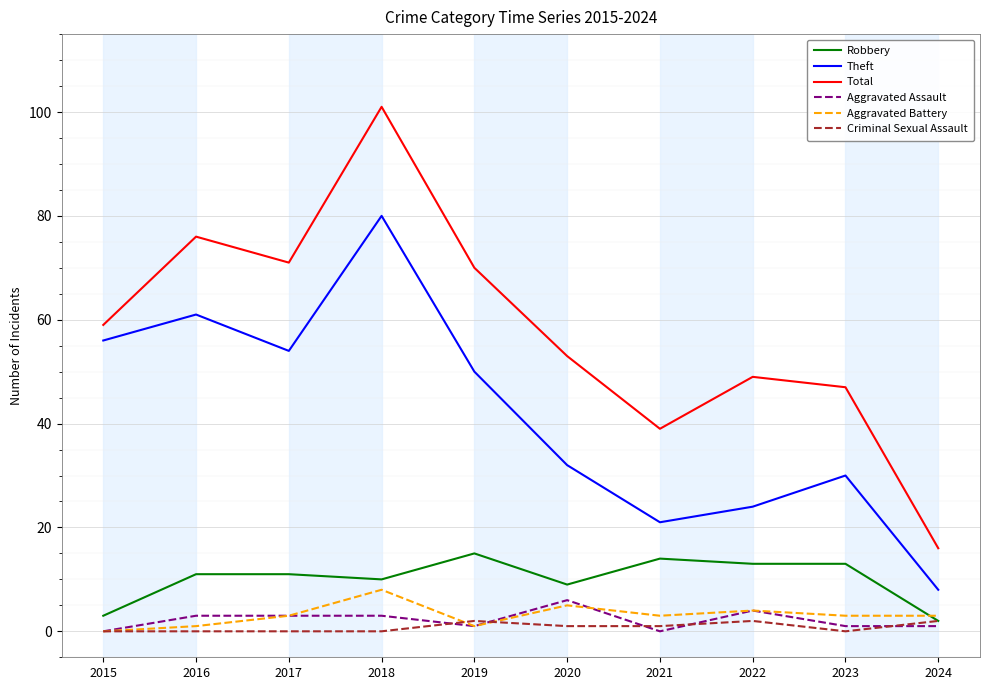

Which series changed the most between 2019 and 2023?

Total